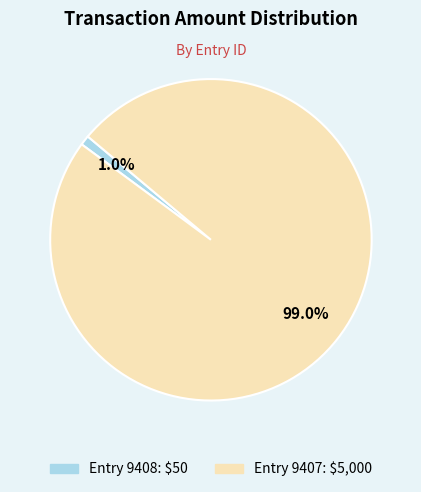

Is there a majority slice in this chart?

Yes